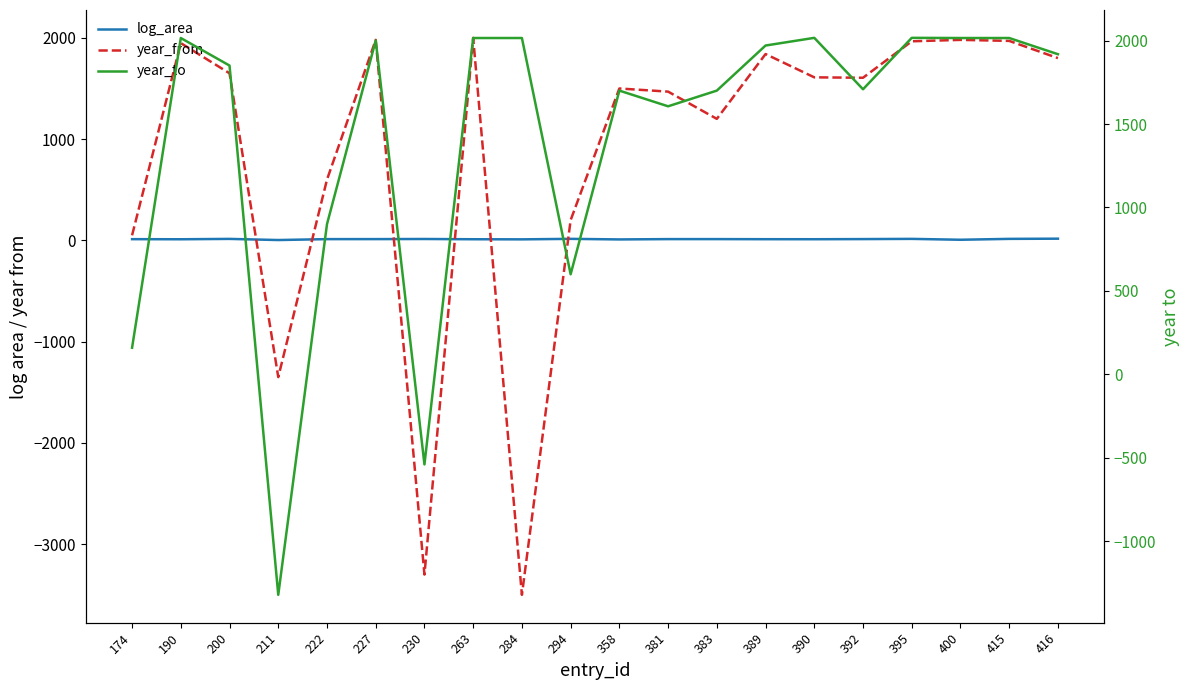

Where do log_area and year_to first cross each other?

200 and 211